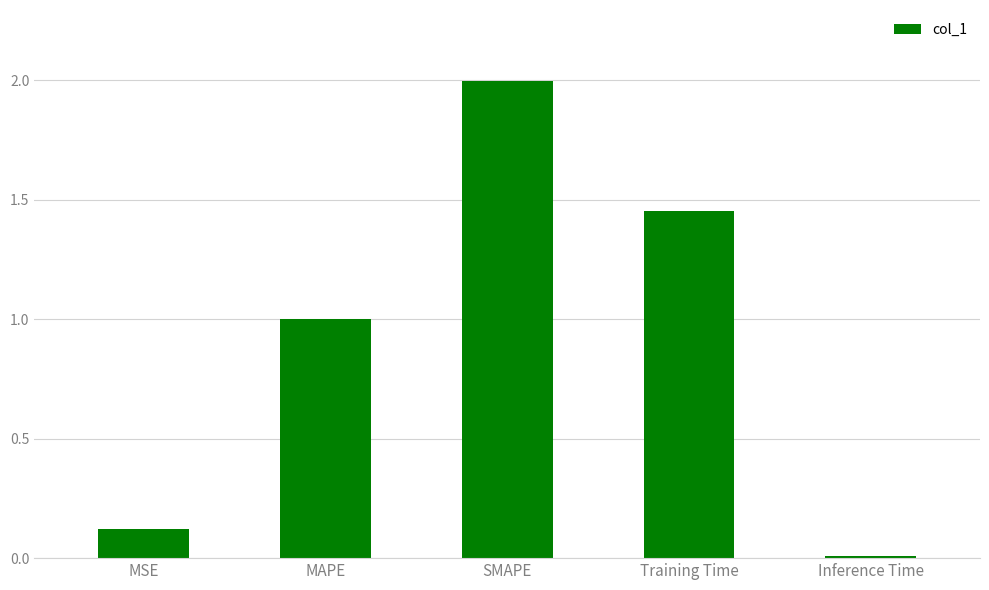

Is it true that the value at MAPE is 1.7?

False